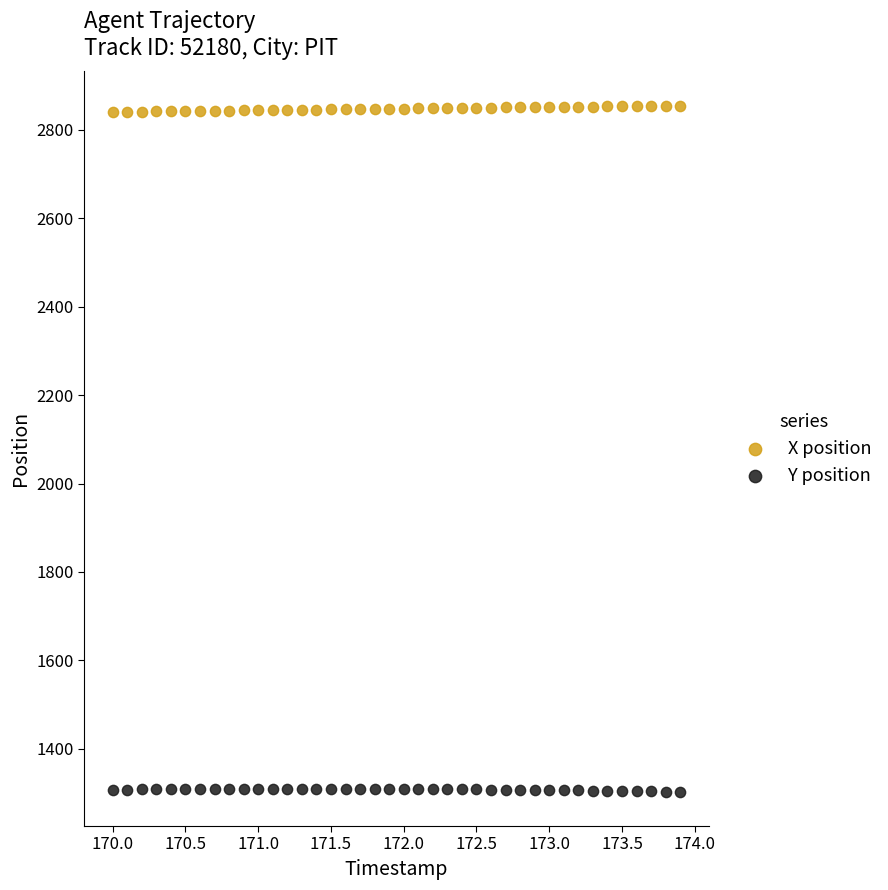

Which series contains the highest Y value?

X position